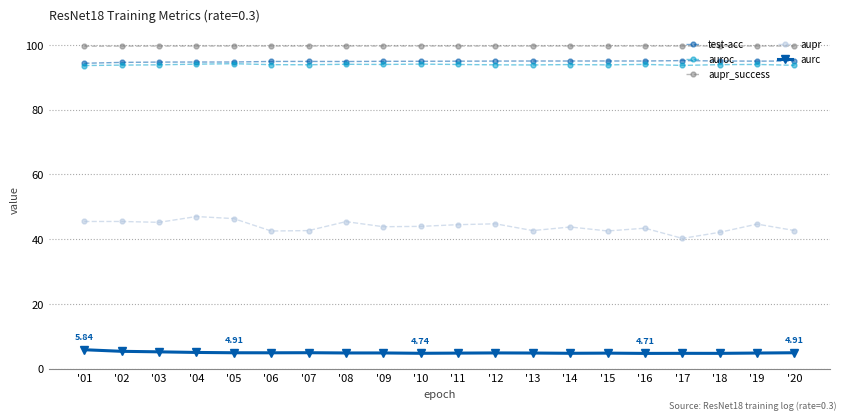

How many lines are shown in the chart?

5